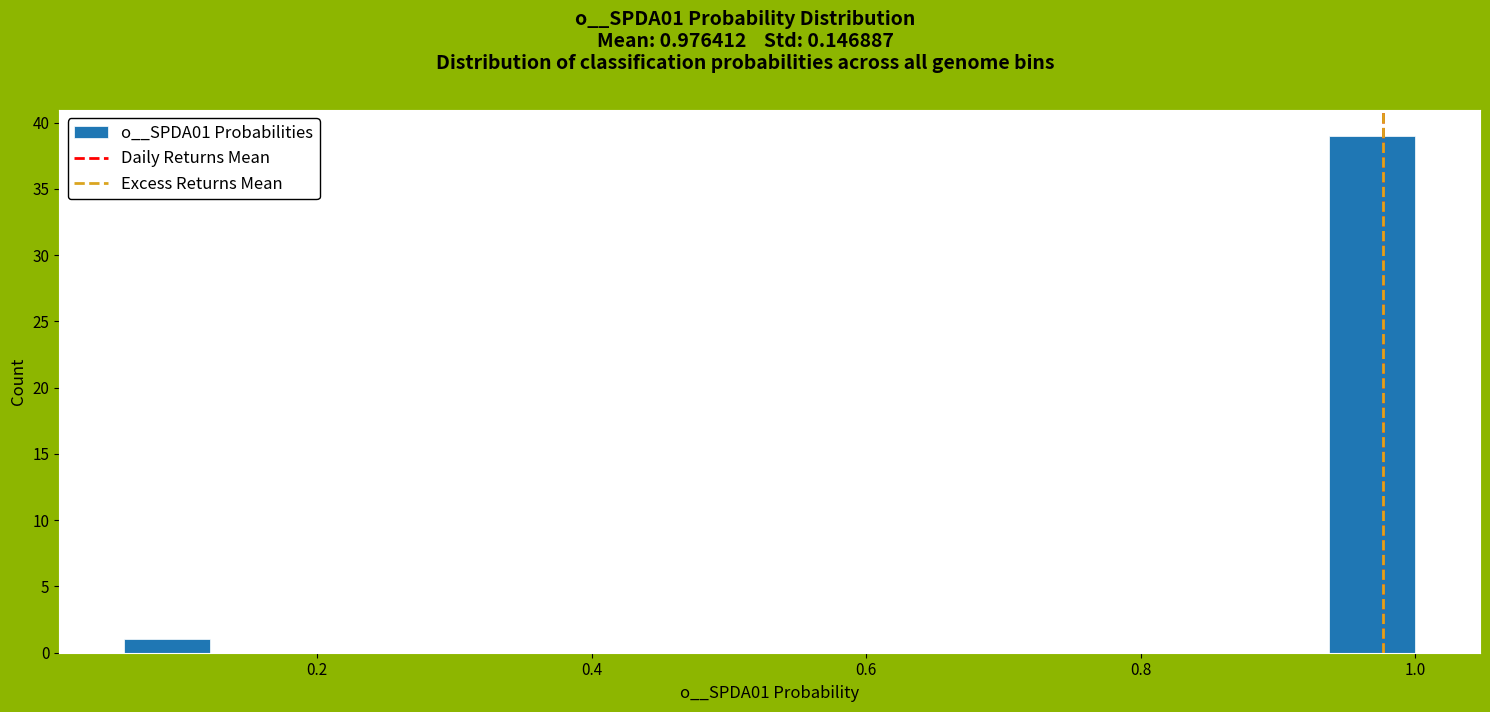

Read against the x-axis, roughly where is the centre of the tallest bar?

0.96